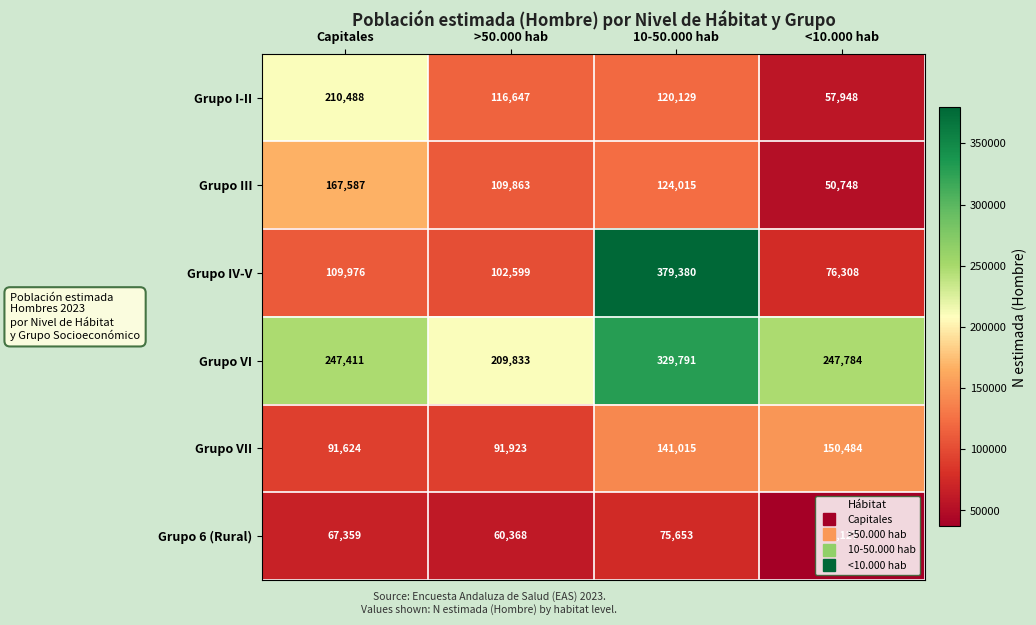

What is the average value of the Grupo VI series?

258705